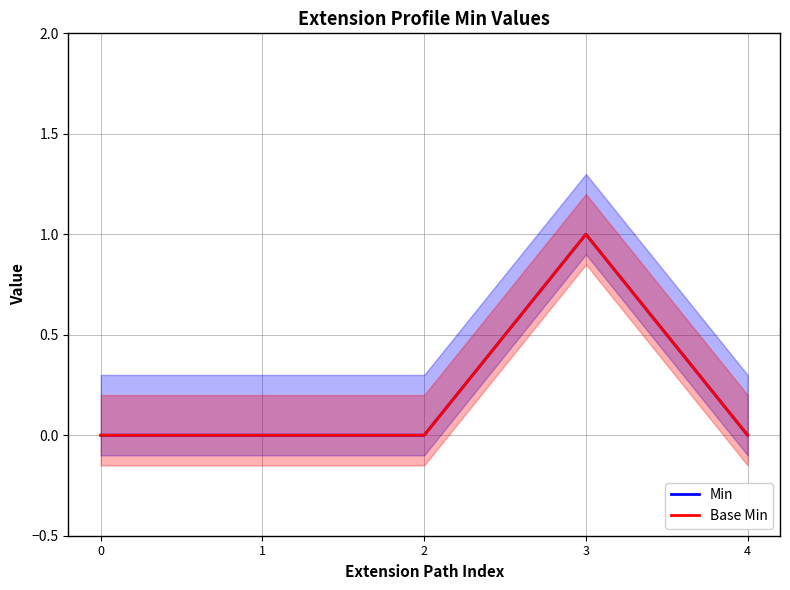

What is the maximum value for Min?

1